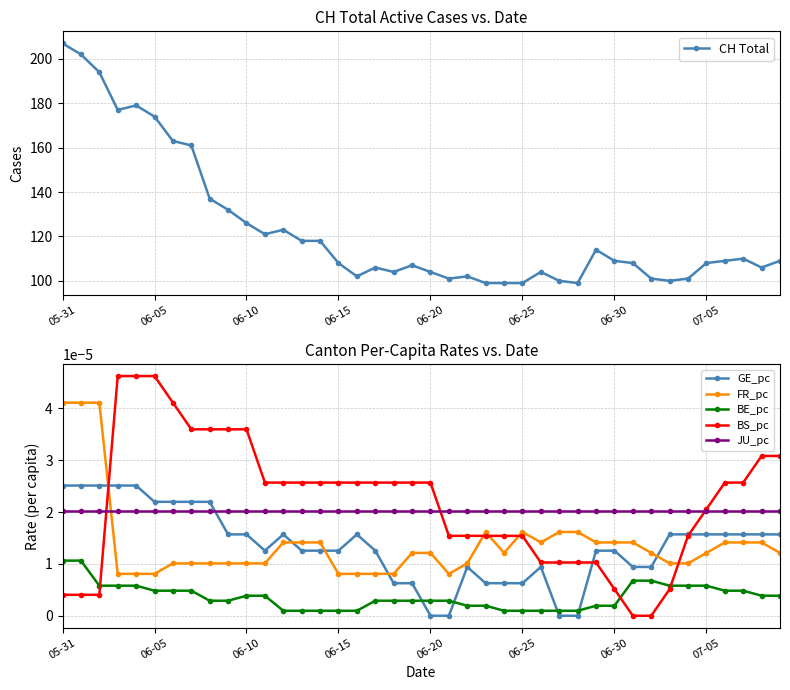

True or false: GE_pc has more than 2 points higher than both neighbors.

True